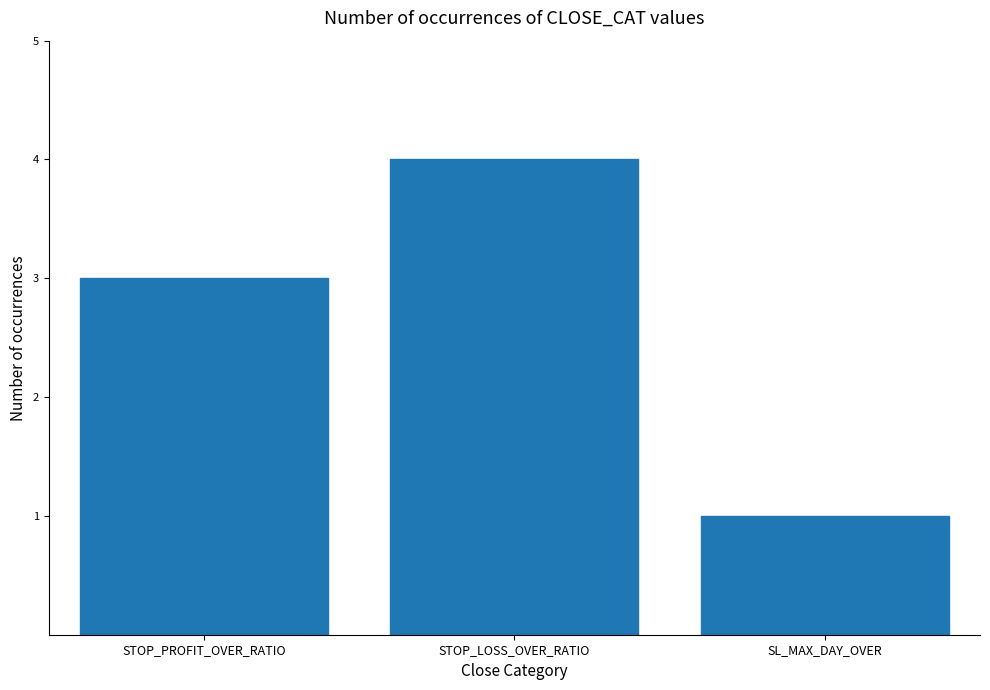

List the labels in order of value, largest first.

STOP_LOSS_OVER_RATIO, STOP_PROFIT_OVER_RATIO, SL_MAX_DAY_OVER